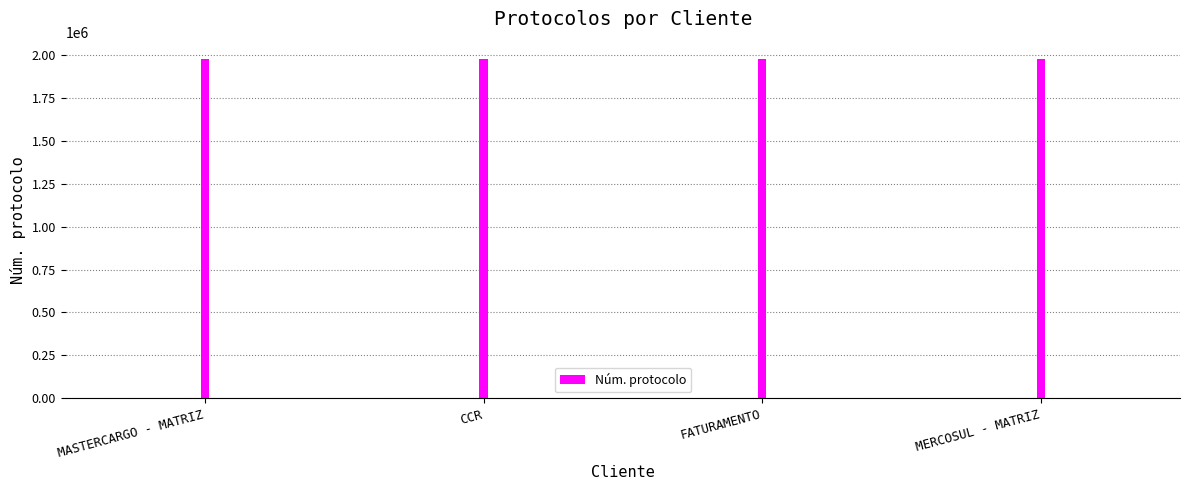

The chart shows a value of 3279104 at CCR. True or false?

False